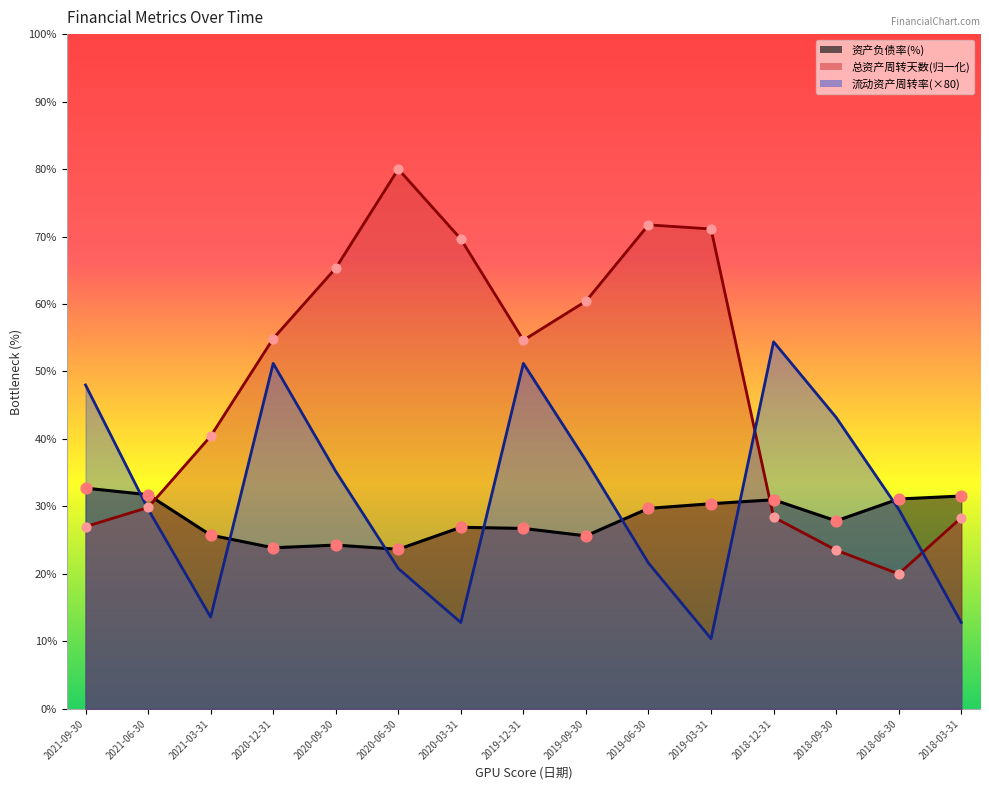

Which series has the largest Y range (max minus min)?

总资产周转天数(天)